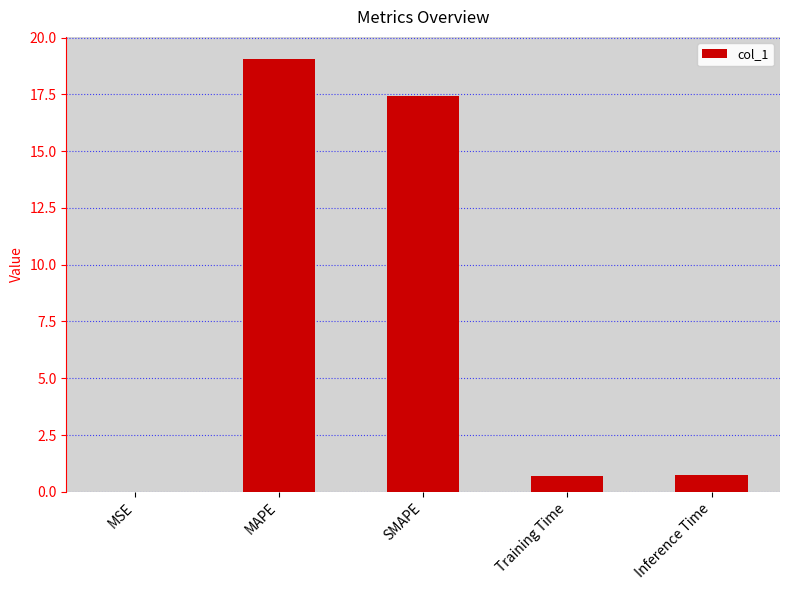

True or false: the data shows 0.8 at Inference Time.

True